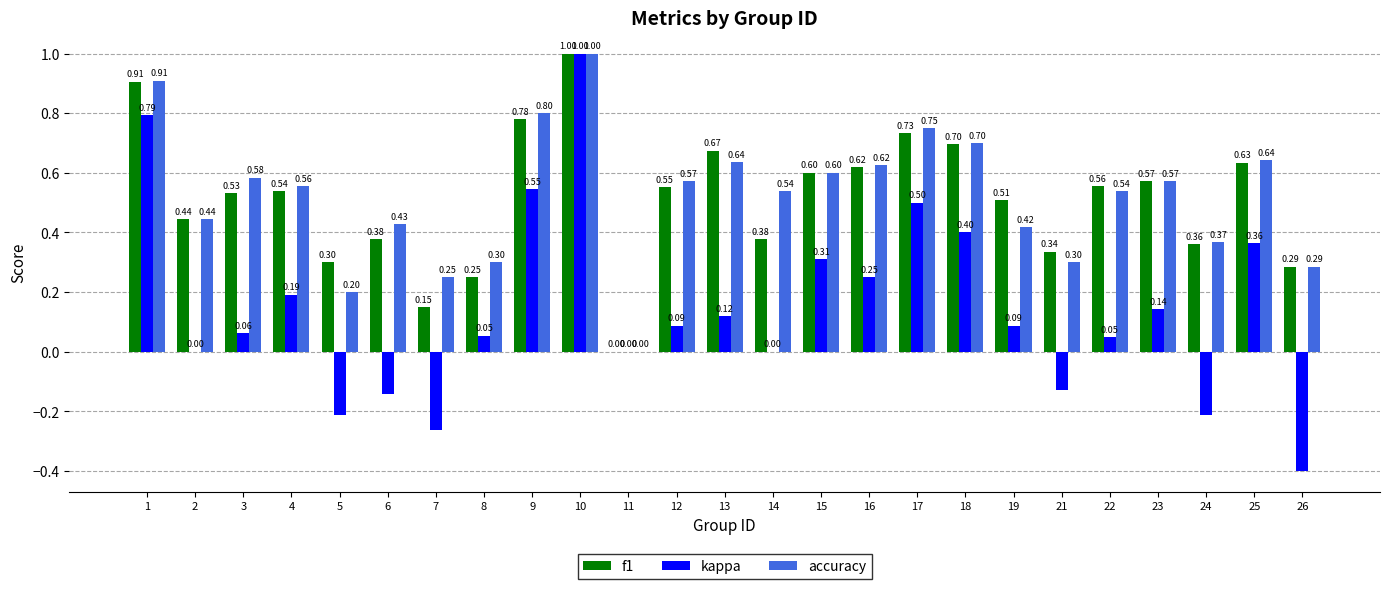

Between 1 and 19, which series saw the biggest shift?

kappa